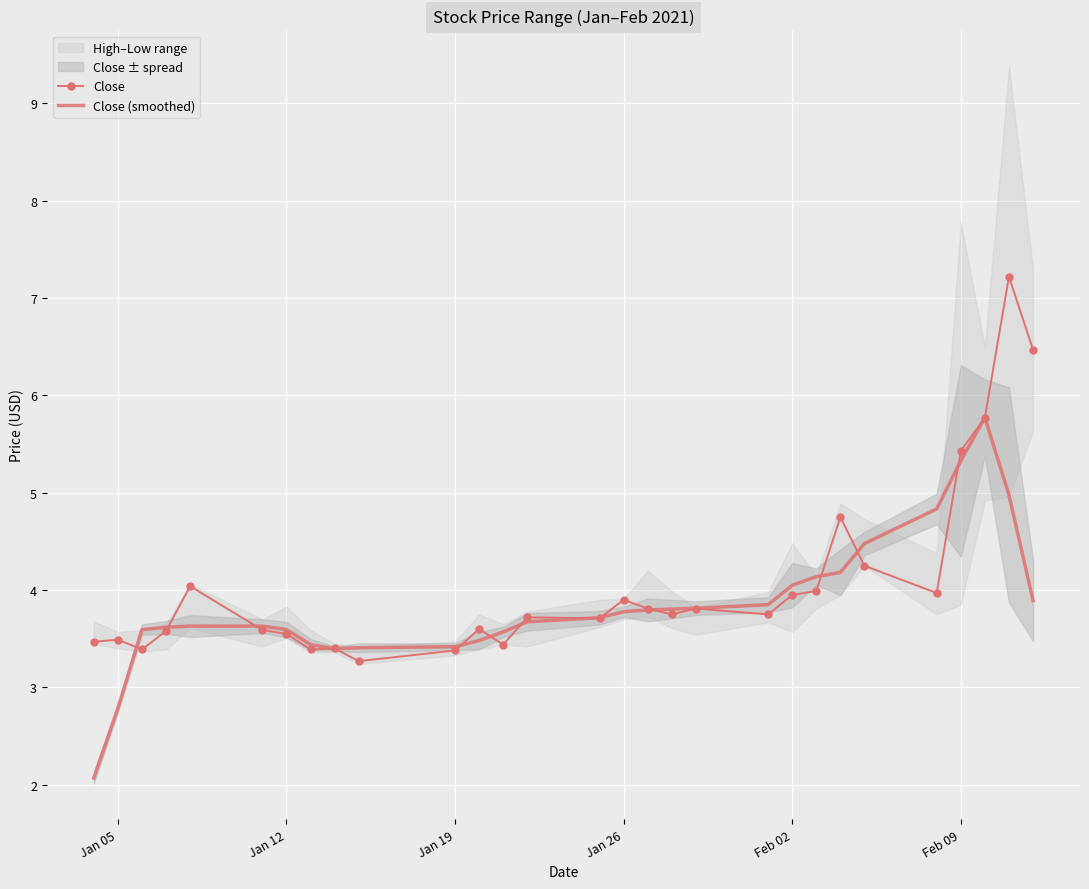

How many intersections are there between Close and Close (smoothed)?

16